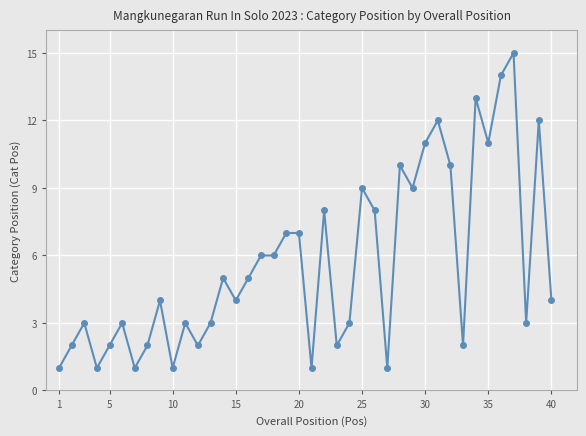

What is the value of the 31st point from the left?

12